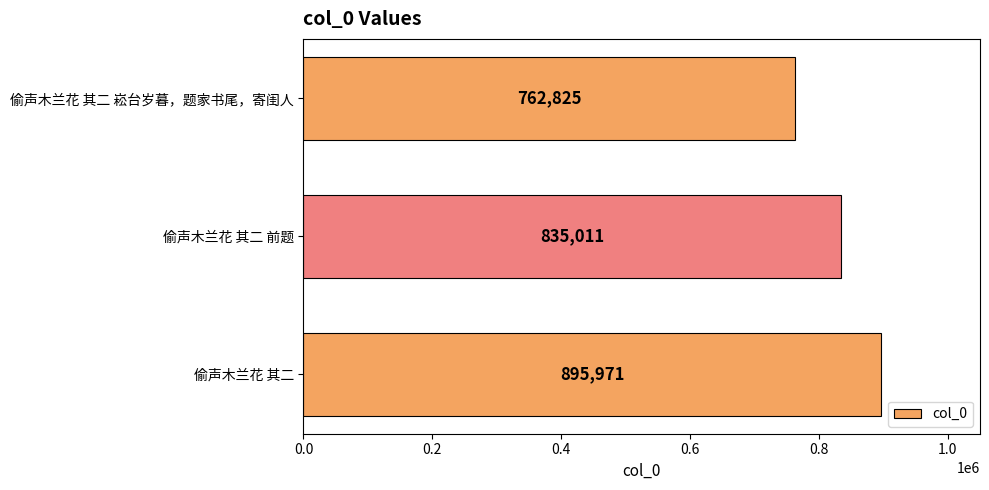

How many bars are there in total?

3